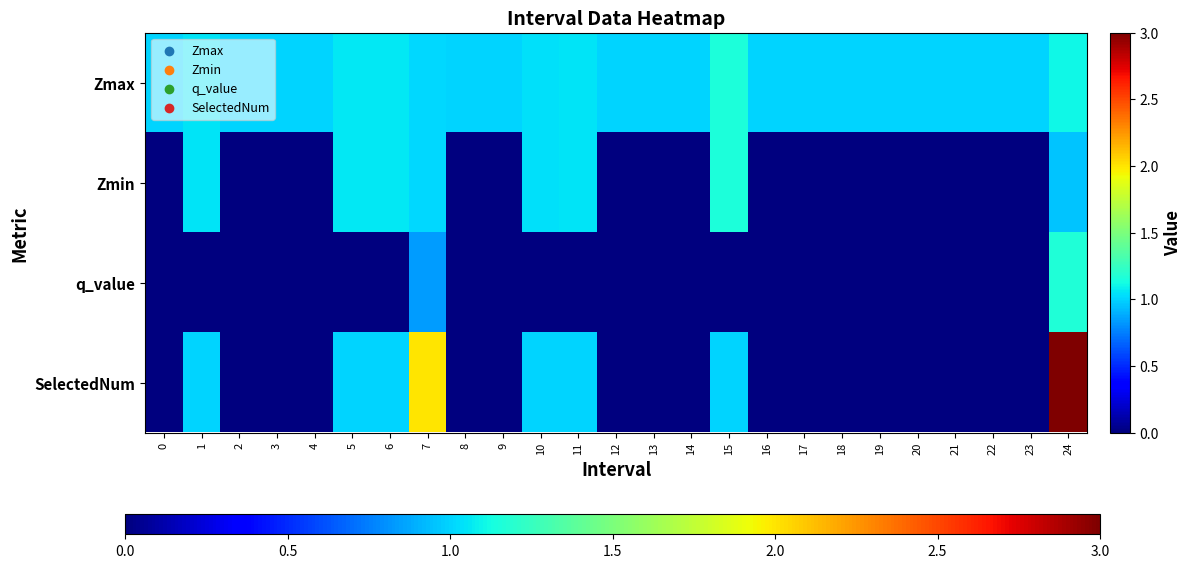

Which category has the highest value across all series?

24